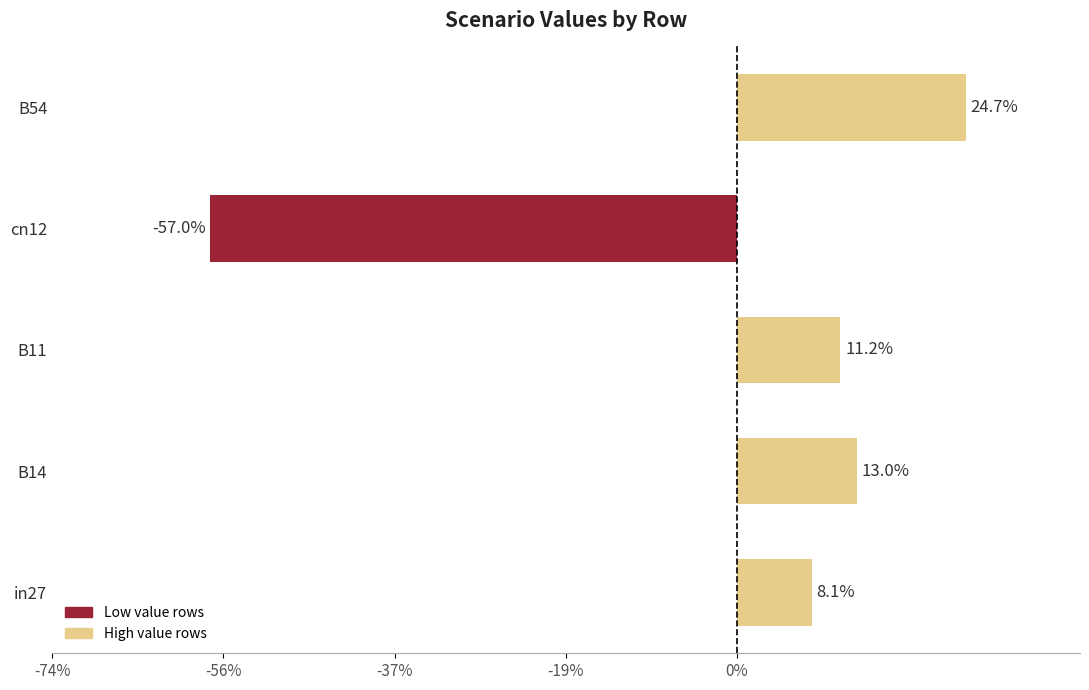

The job551_scenario3_1112 series shows 0.5 at B11. True or false?

False